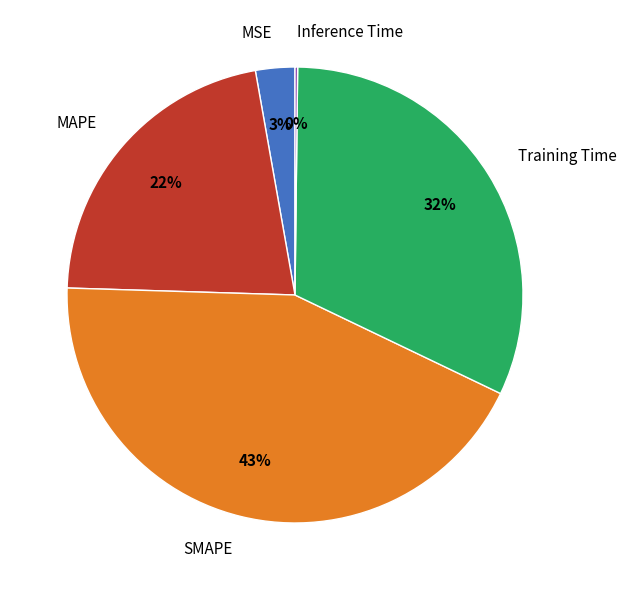

To the nearest percent, what is the difference between the largest and smallest slice percentages?

43%